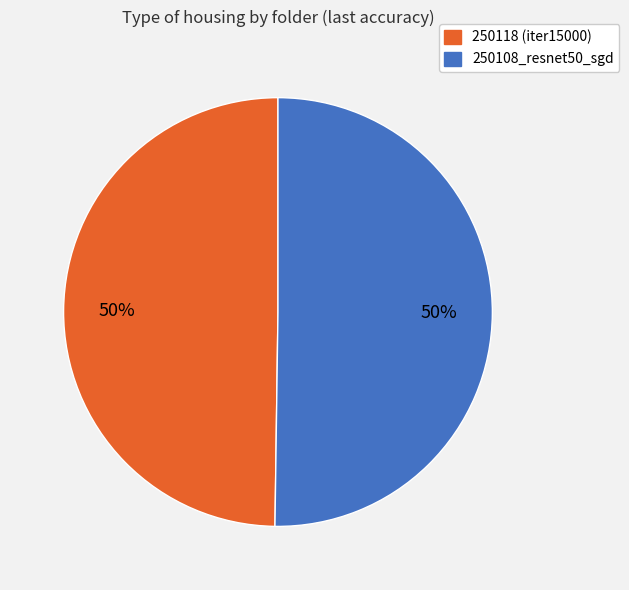

To the nearest percent, what is the average slice percentage?

50%